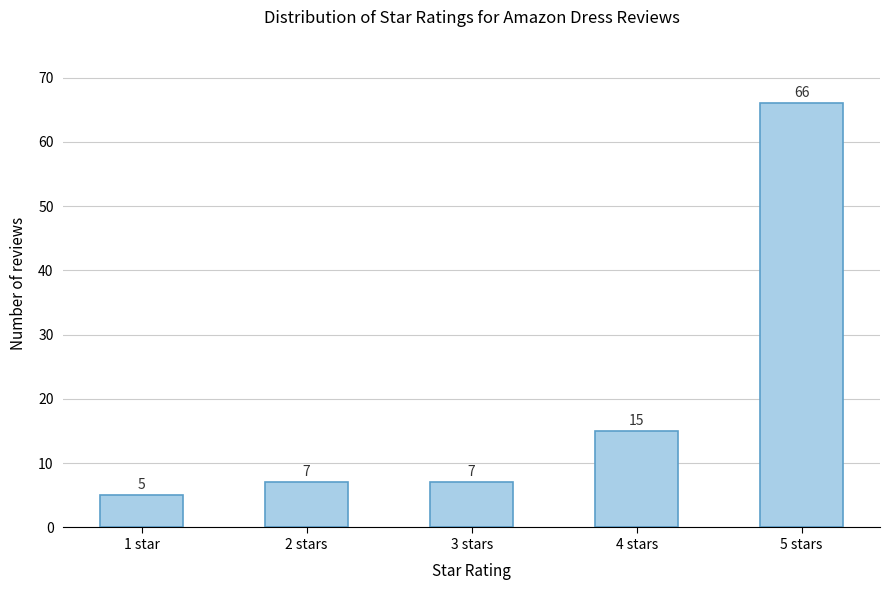

Reading left to right, what are all the values shown in this chart?

5	7	7	15	66